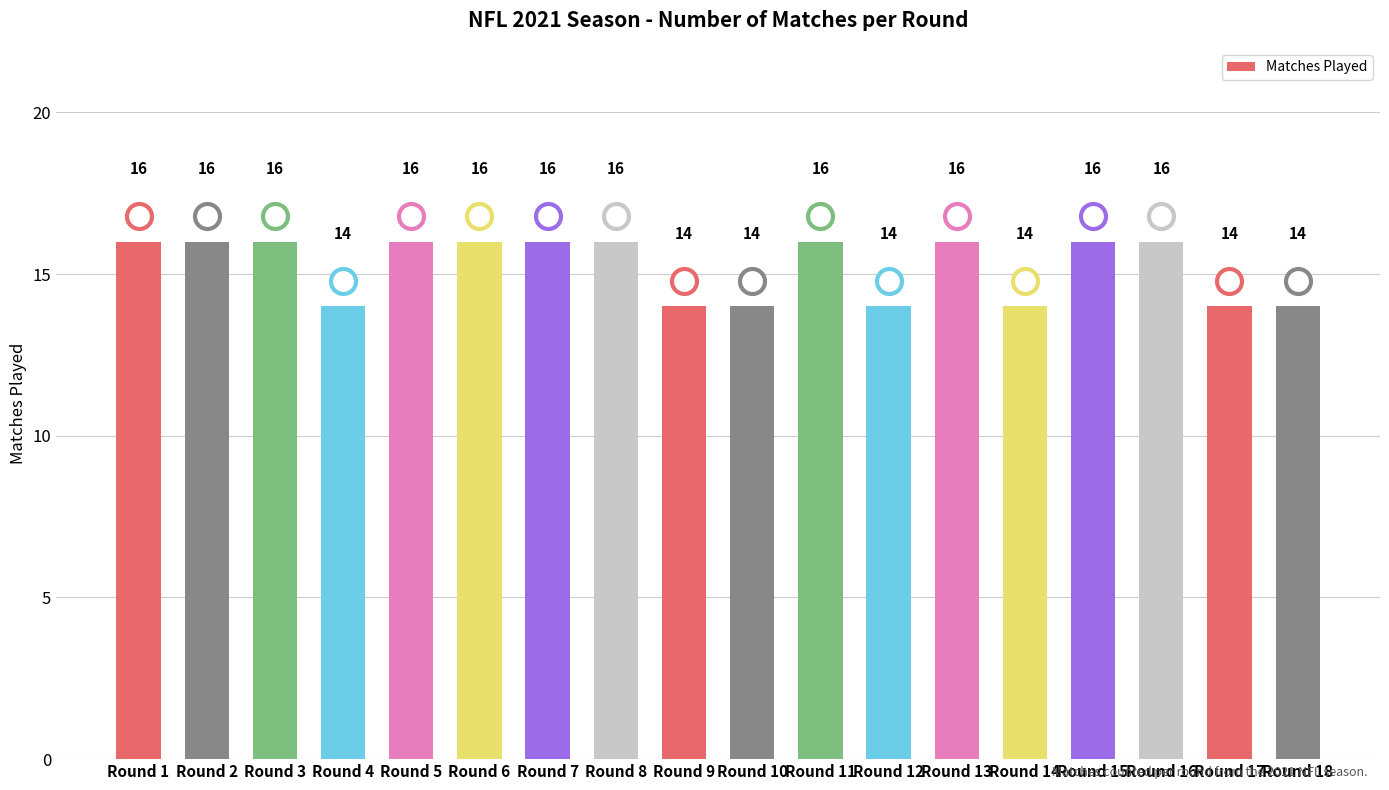

Reading right to left, transcribe all the data shown in this chart.

Round 18=14	Round 17=14	Round 16=16	Round 15=16	Round 14=14	Round 13=16	Round 12=14	Round 11=16	Round 10=14	Round 9=14	Round 8=16	Round 7=16	Round 6=16	Round 5=16	Round 4=14	Round 3=16	Round 2=16	Round 1=16